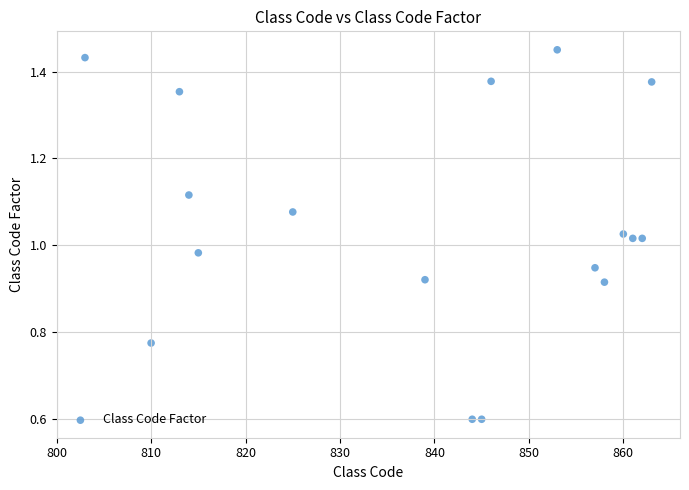

What is the range of X values (max minus min)?

60.0